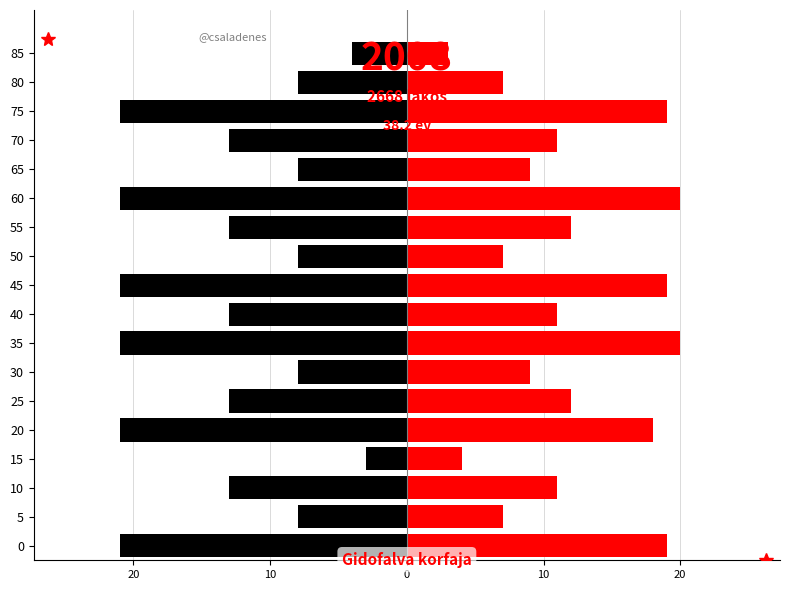

Rank the series by their maximum value, from lowest to highest.

left, right